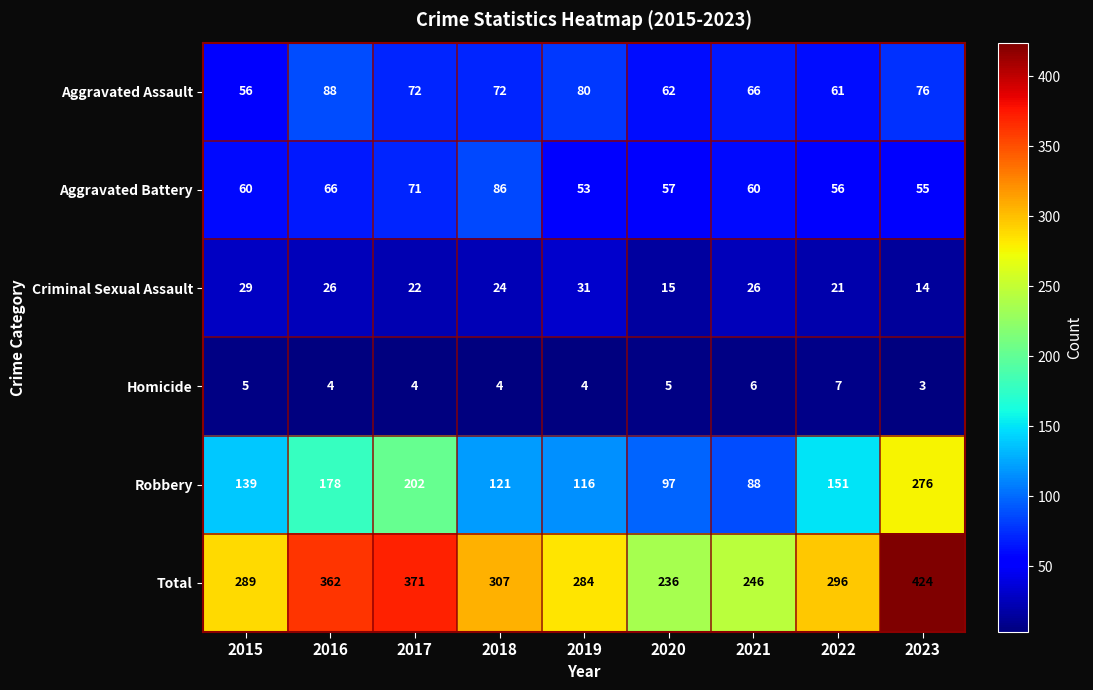

True or false: Aggravated Assault has a value of 19 at 2018.

False